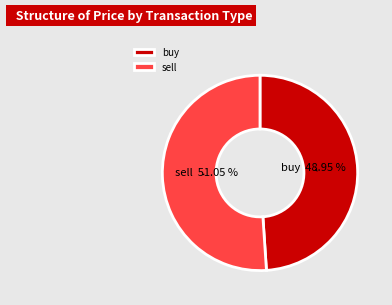

To the nearest percent, what percentage of the pie is sell?

51%